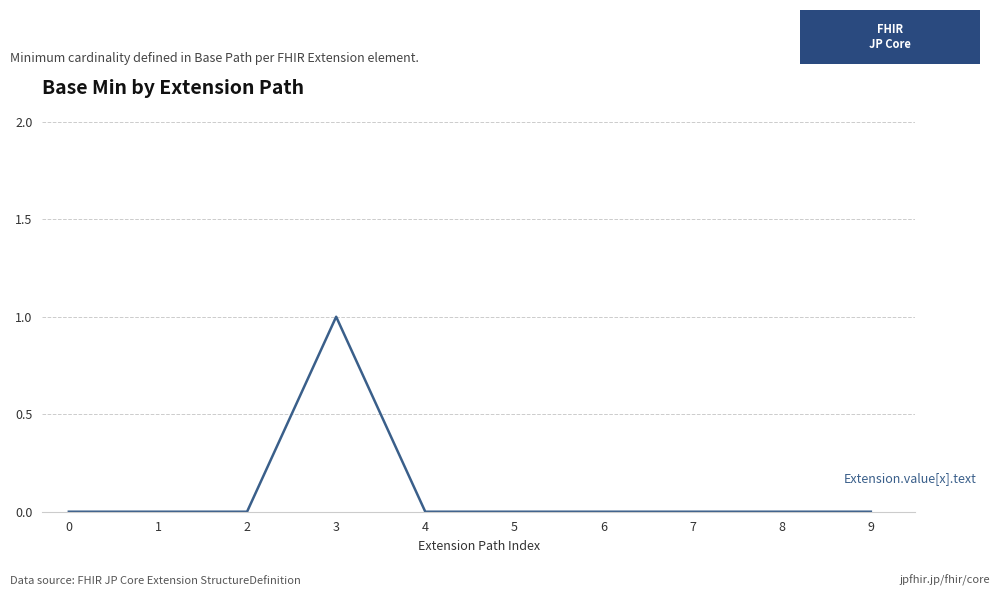

Between 3 and 2, which is larger?

3